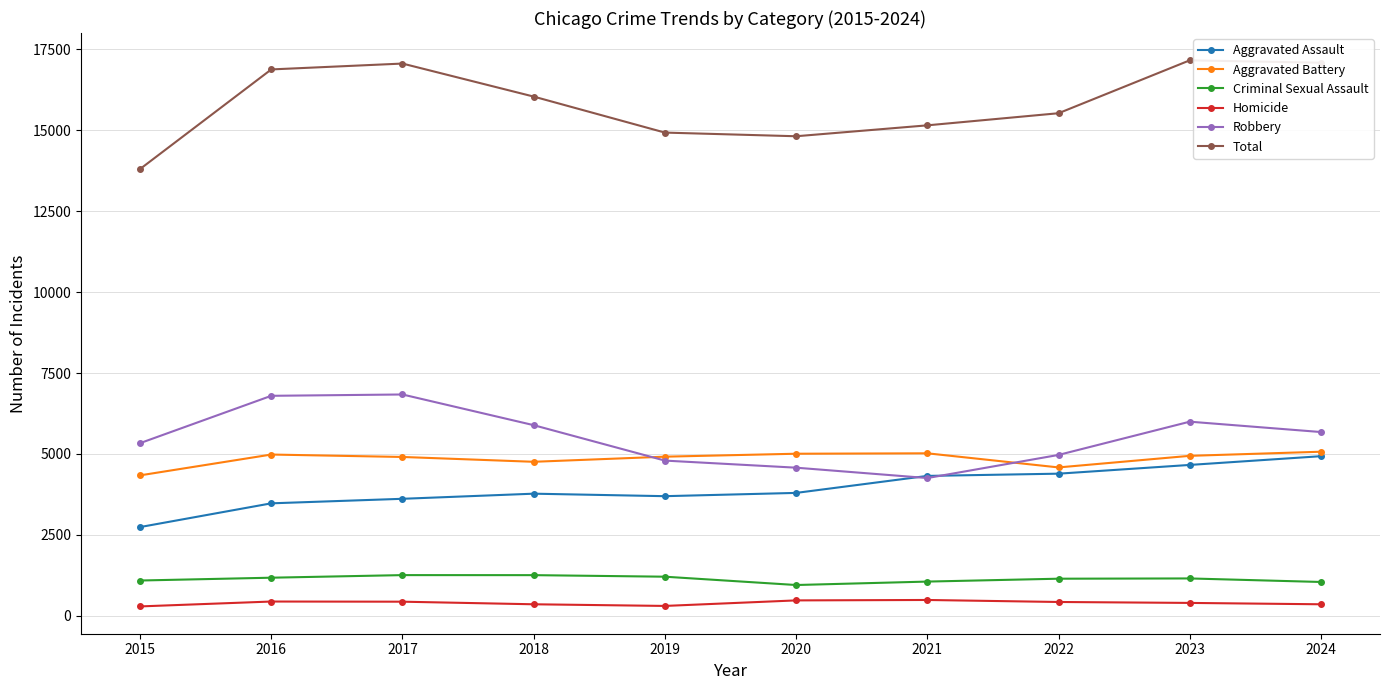

Which category has the lowest value in the Aggravated Assault series?

2015